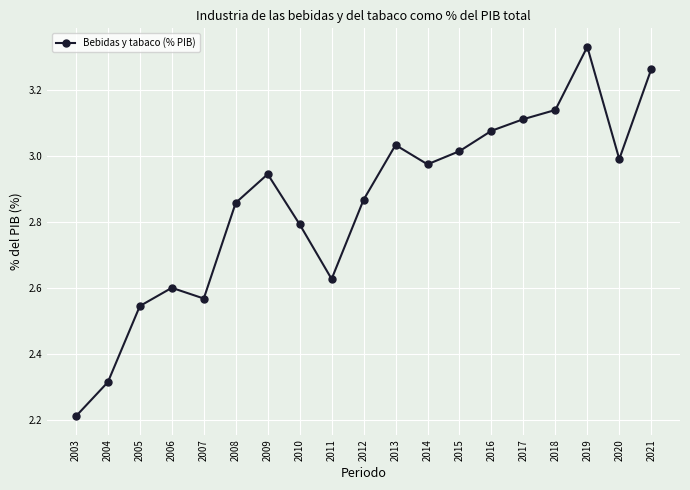

Which label corresponds to the largest value in the chart?

2019